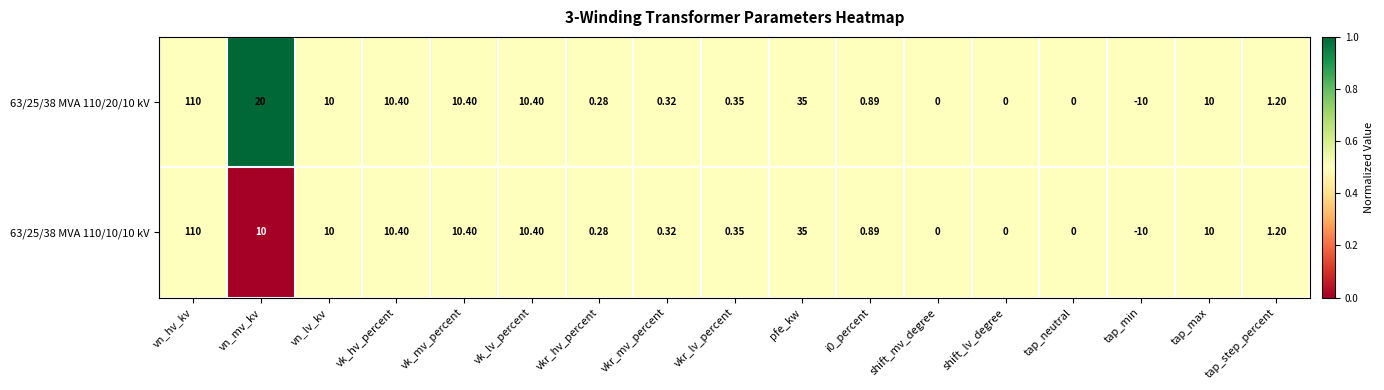

Which category has the highest value across all series?

vn_hv_kv